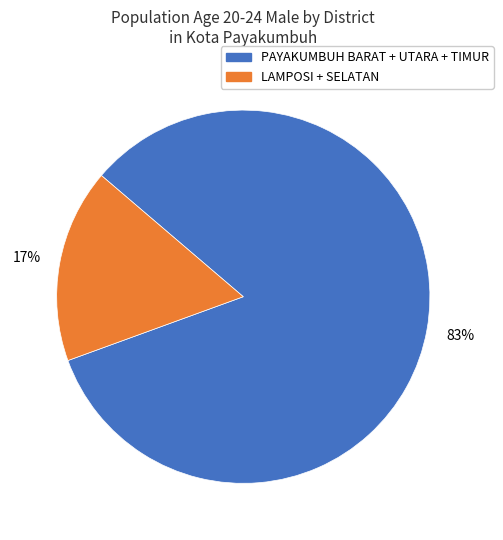

Is there any slice that represents more than half of the pie?

Yes